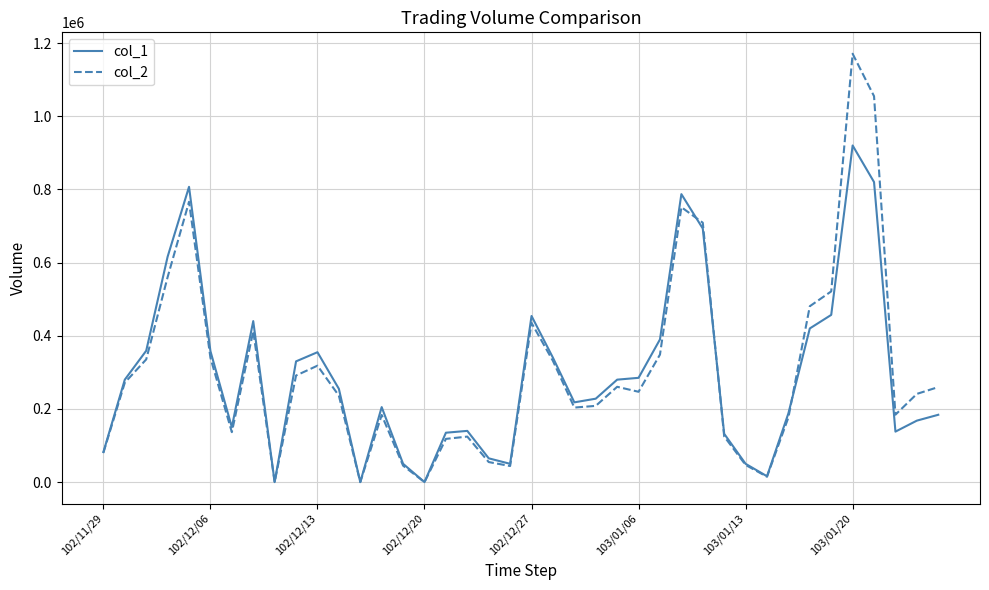

Which series has the widest spread of values?

col_2